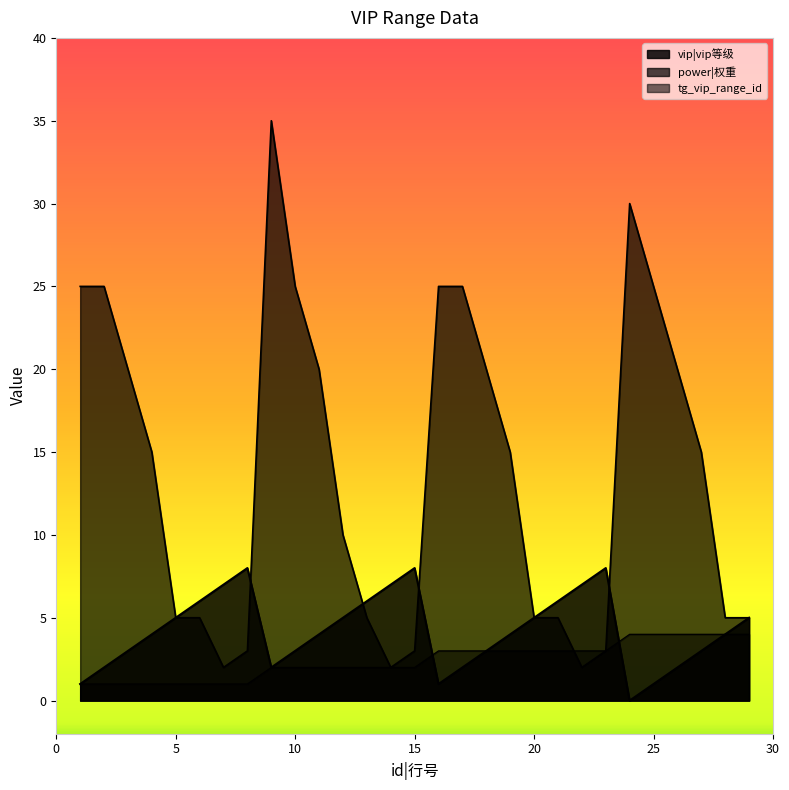

What are all the series names shown in the legend?

vip|vip等级, power|权重, tg_vip_range_id